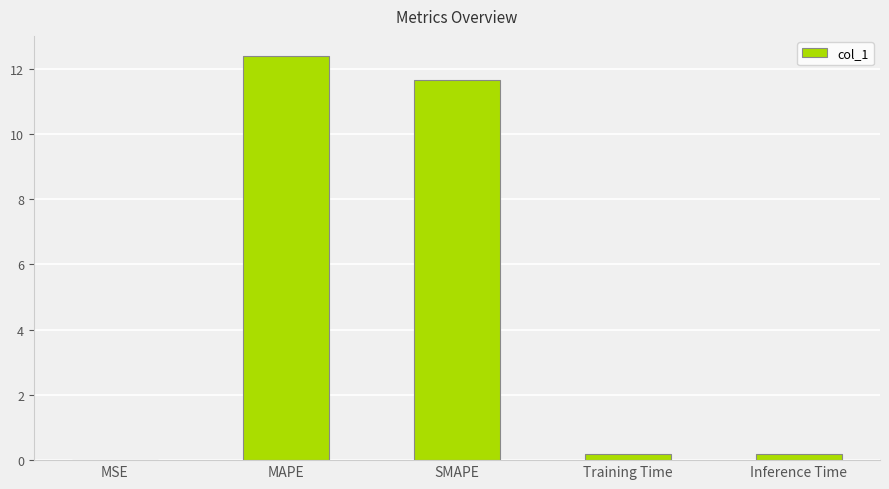

How many series are shown in this chart?

1